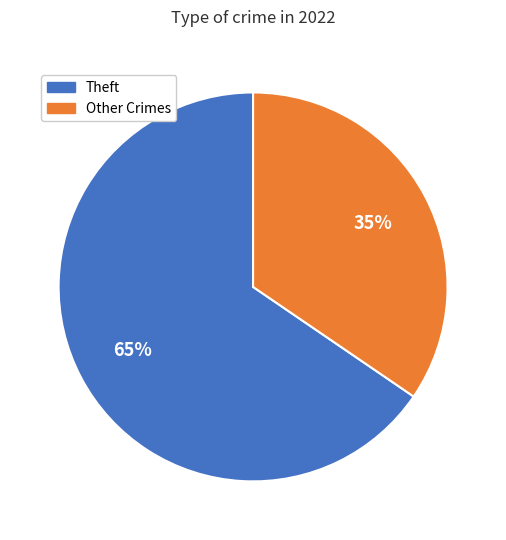

To the nearest percent, what is the average slice percentage?

50%